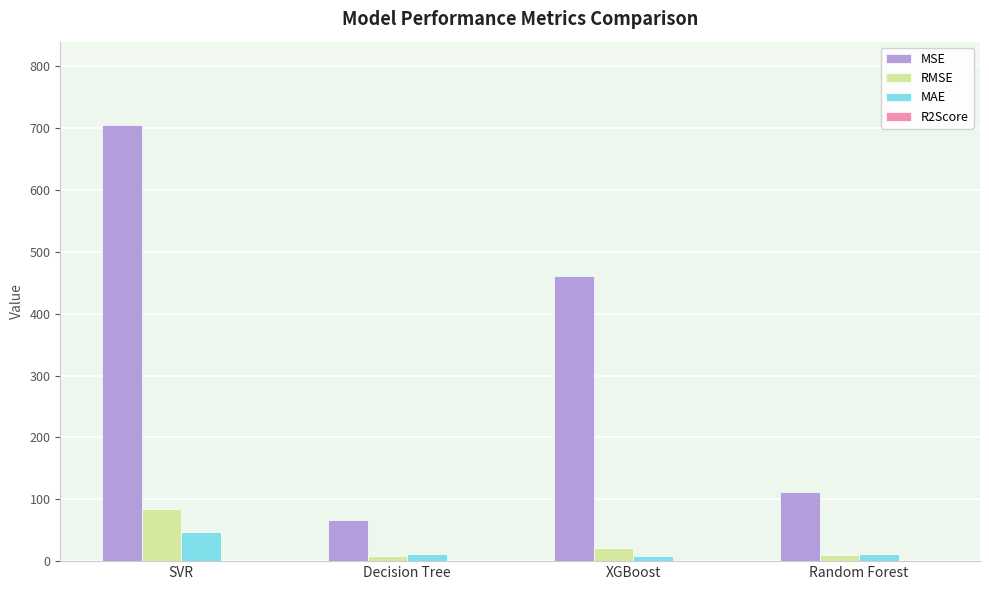

At which category is the sum across all series the highest?

SVR